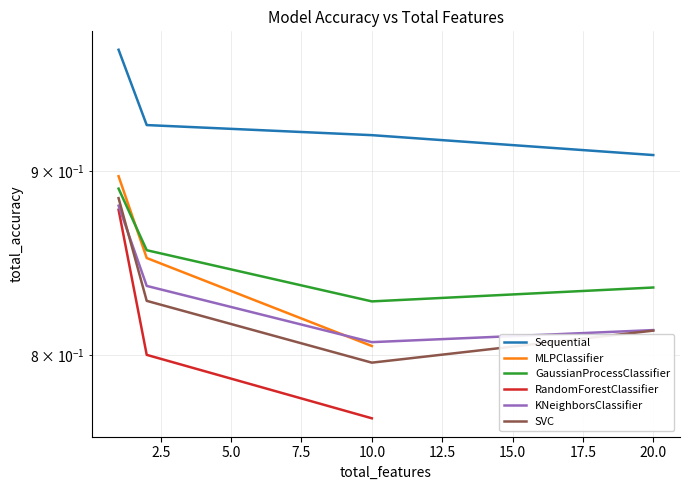

What is the sum of the KNeighborsClassifier values at 20 and 2?

1.6